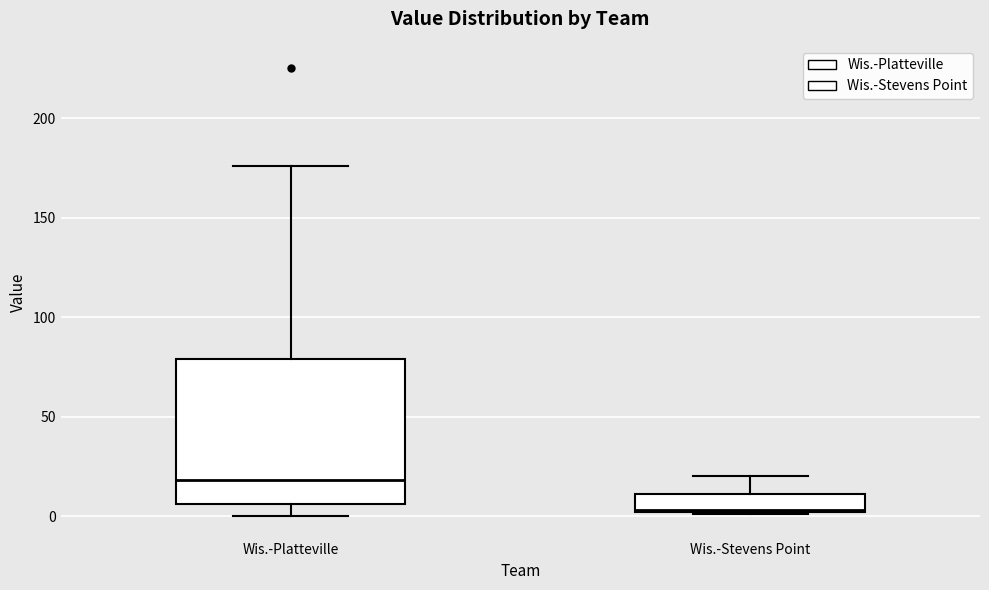

Reading left to right, read every box against the y-axis: the position of its median line, the range the box covers, and the ends of its whiskers. The values are not printed on the chart, so give them approximately, as read against the axis.

Wis.-Platteville: median 20, box 5 to 80, whiskers 0 to 175
Wis.-Stevens Point: median 5, box 0 to 10, whiskers 0 to 20